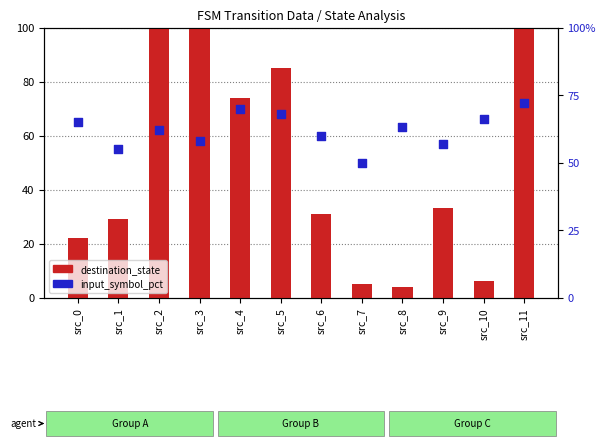

What is the total value across all series at src_6?

91